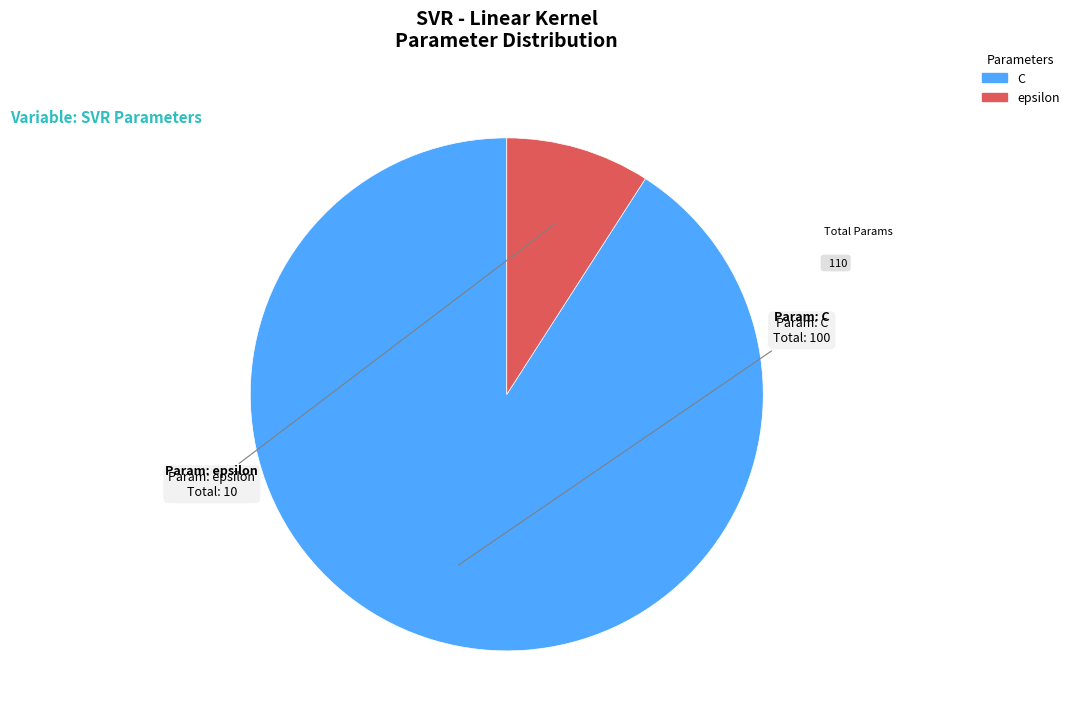

Combined, do C and epsilon account for over 50%?

Yes